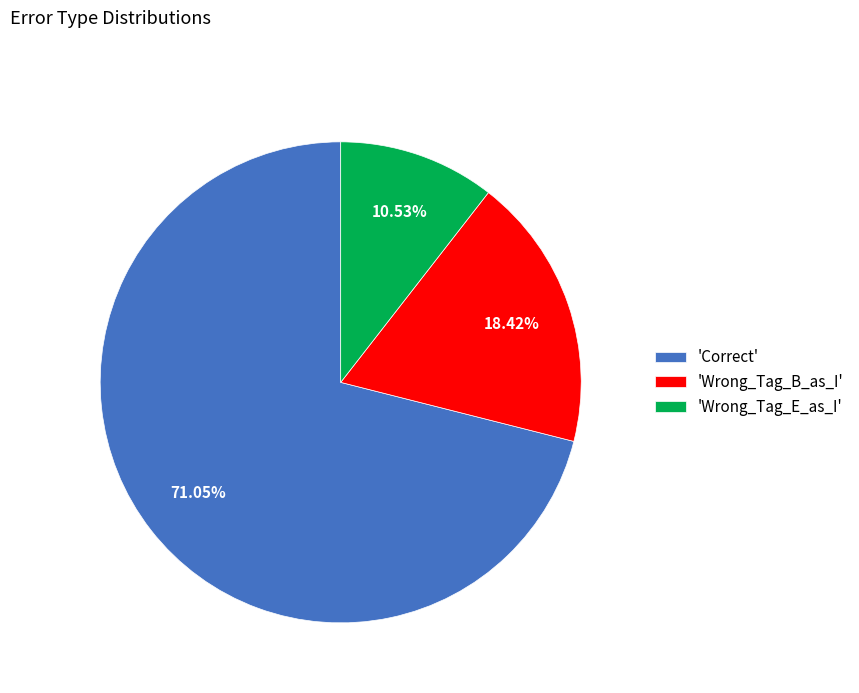

Rank the categories by value from highest to lowest.

'Correct', 'Wrong_Tag_B_as_I', 'Wrong_Tag_E_as_I'